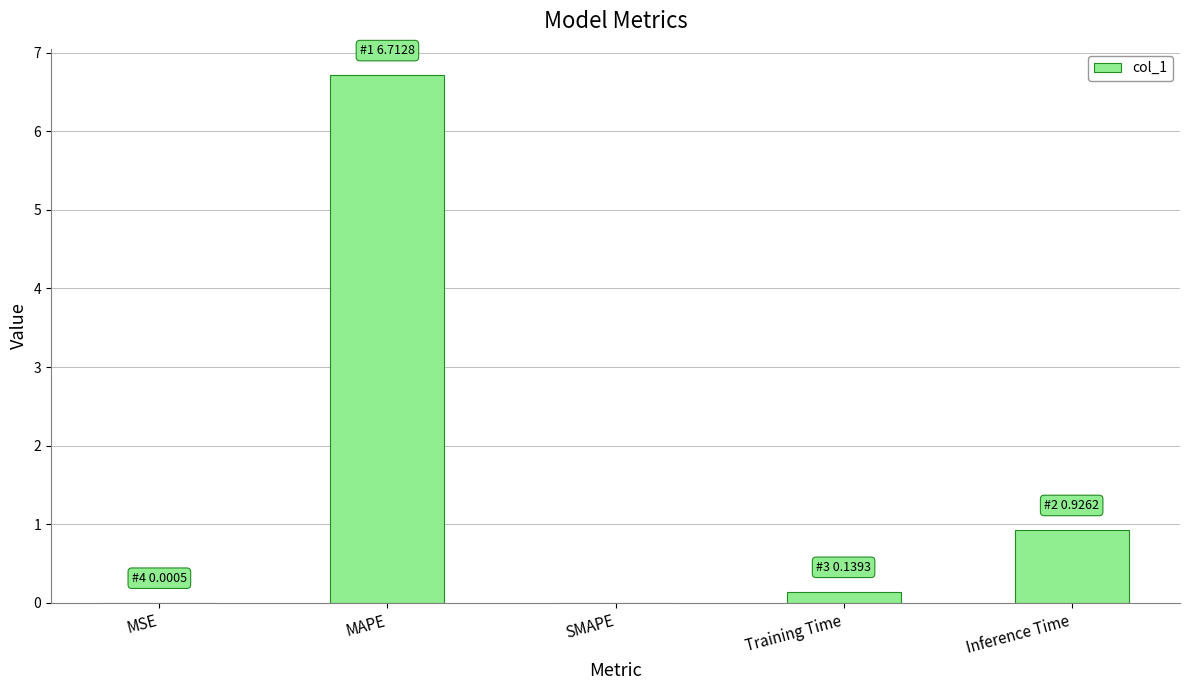

Where is the data nearest to the value 3?

Inference Time